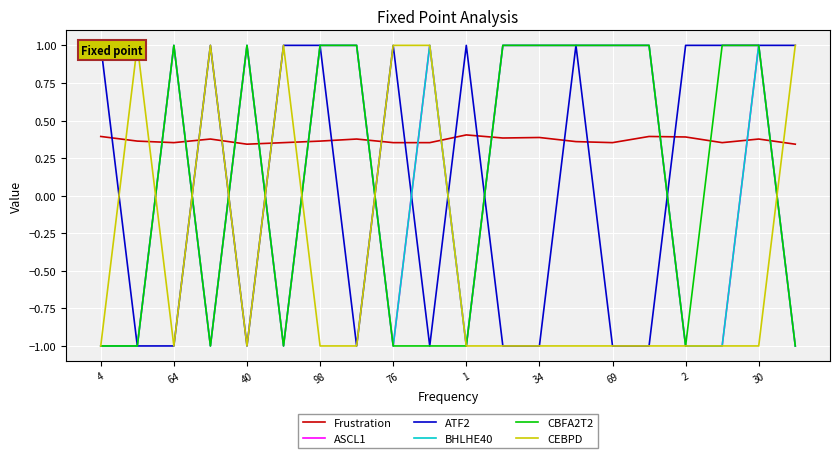

Is it true that CEBPD equals -1.0 at 64?

True